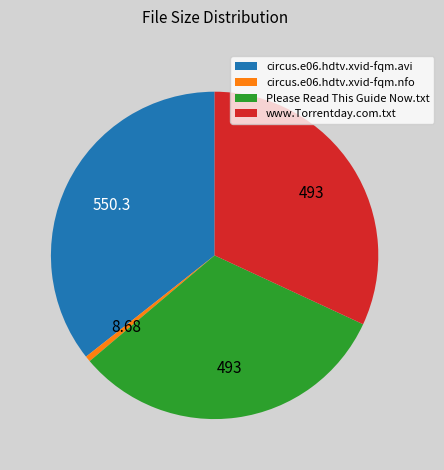

The www.Torrentday.com.txt slice represents 32% of the pie. True or false?

True